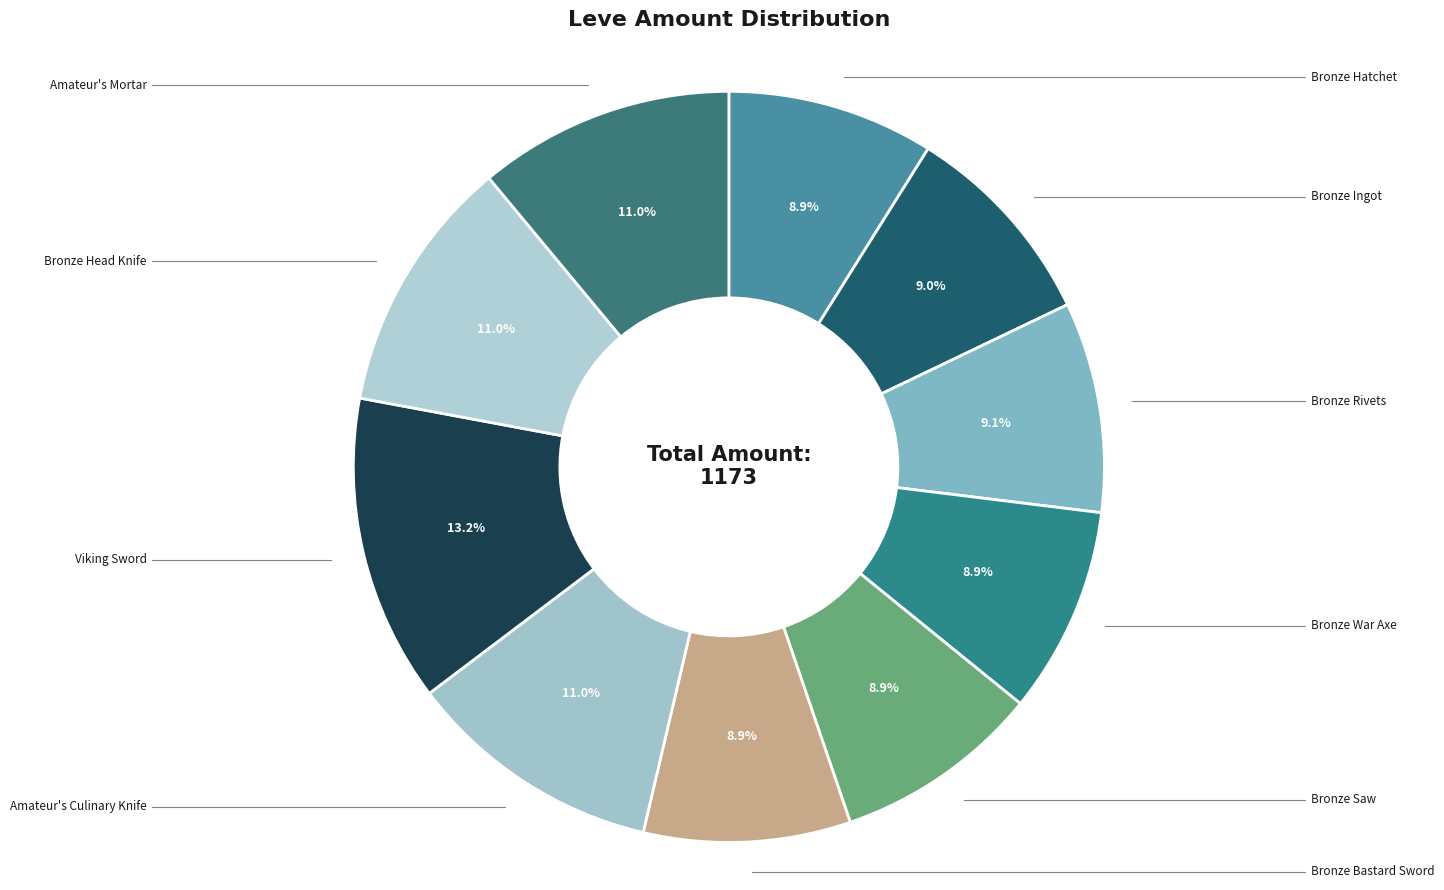

How many segments does this pie chart have?

10